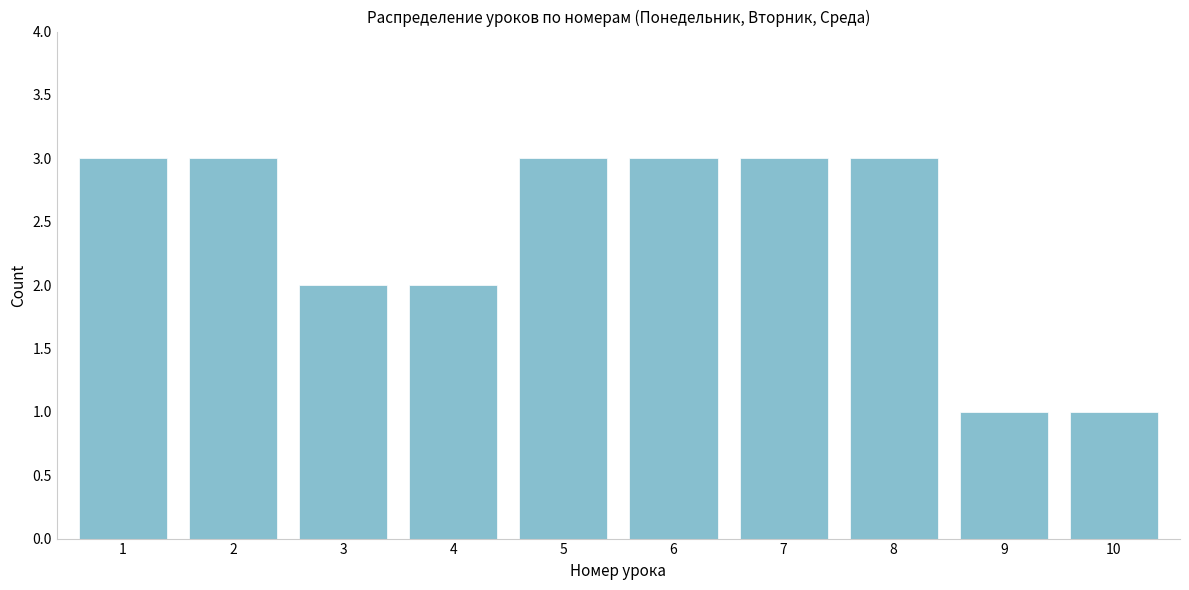

How tall is the bar that spans 6.5 to 7.5 on the x-axis? The values are not printed on the chart, so give them approximately, as read against the axis.

3